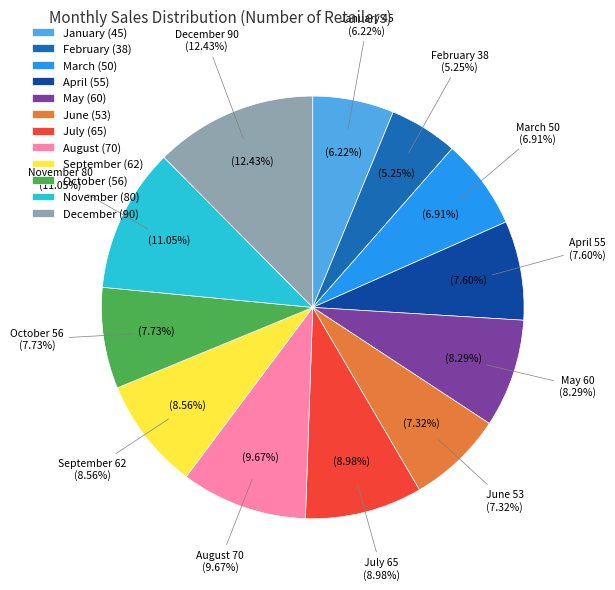

Approximately how many times larger is the value at August compared to February?

1.8